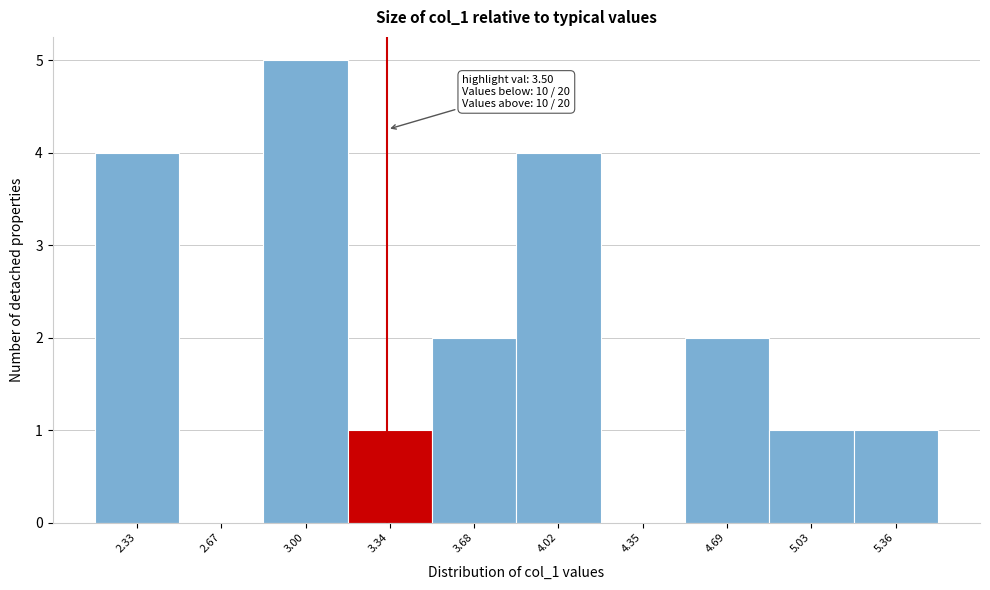

Reading left to right, extract all data points from this chart.

2.33=4	2.67=0	3.00=5	3.34=1	3.68=2	4.02=4	4.35=0	4.69=2	5.03=1	5.36=1